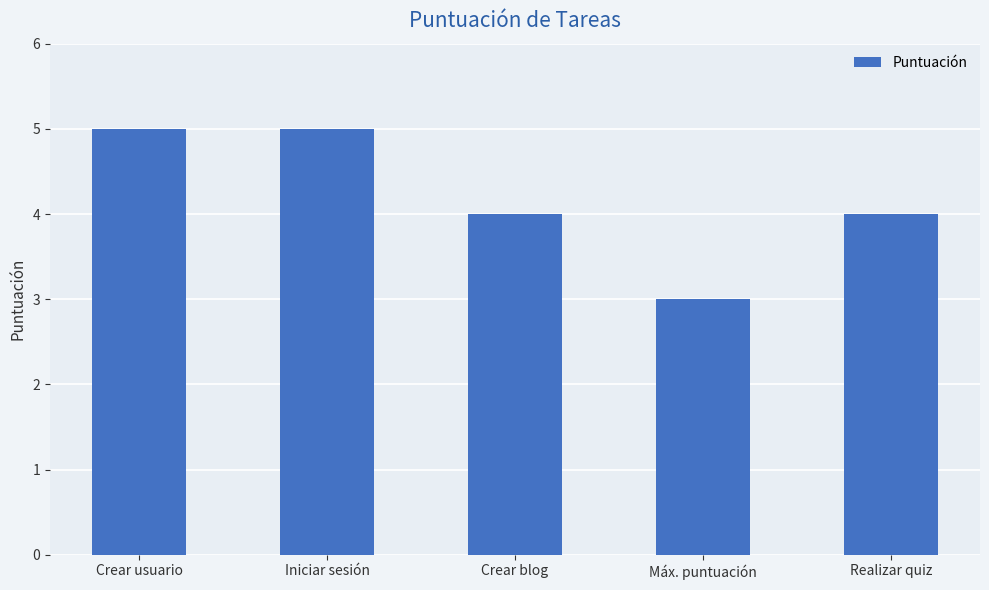

What is the label of the 5th bar from the left?

Realizar quiz